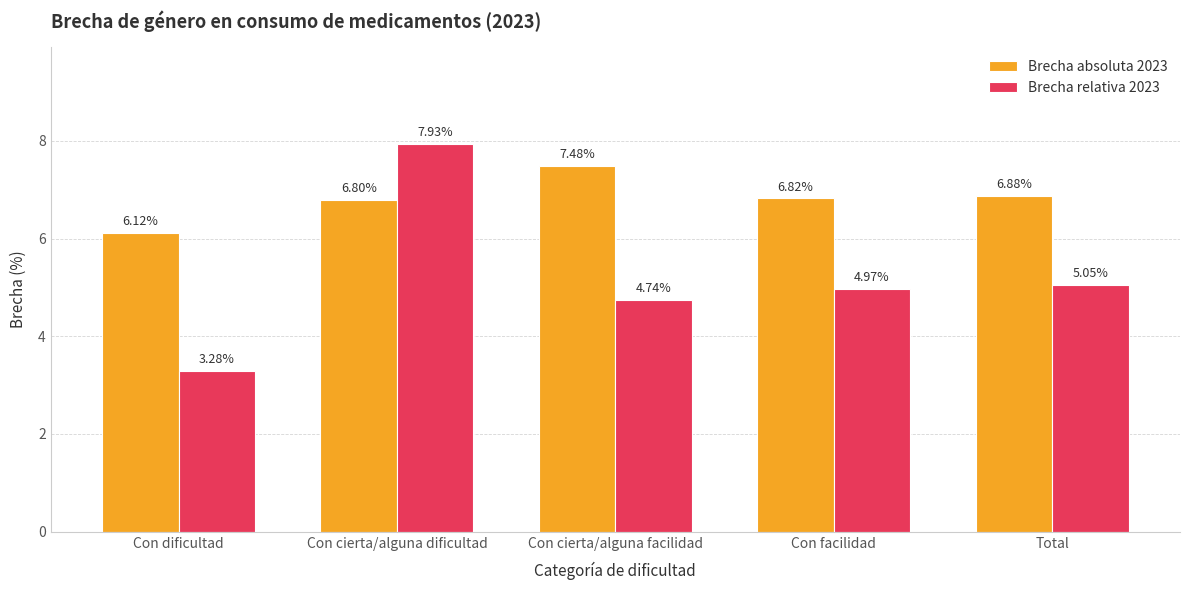

Rank the series by their maximum value, from lowest to highest.

Brecha absoluta 2023, Brecha relativa 2023